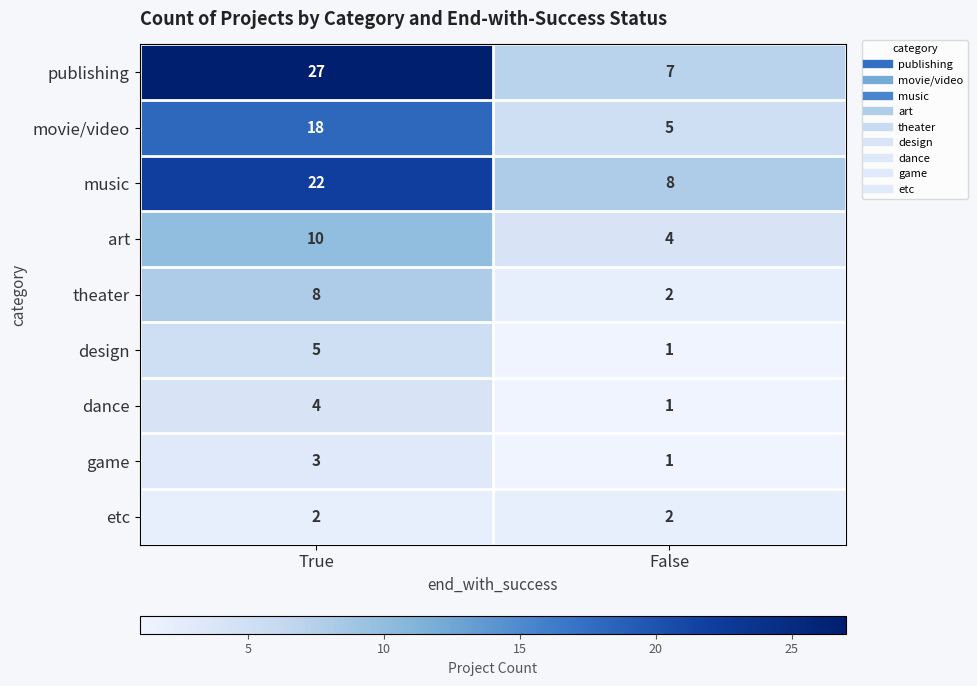

Reading left to right, list all the values displayed in this chart.

publishing: 27	7
movie/video: 18	5
music: 22	8
art: 10	4
theater: 8	2
design: 5	1
dance: 4	1
game: 3	1
etc: 2	2